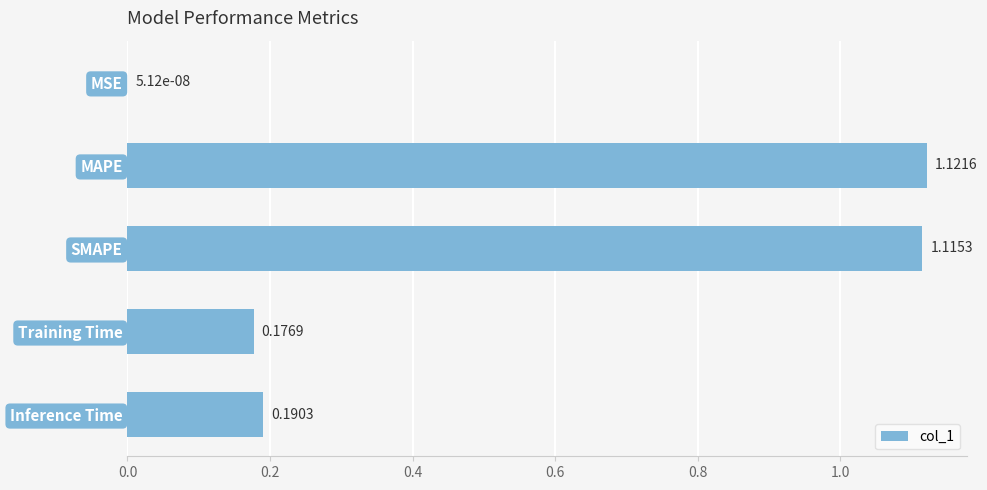

Between SMAPE and MSE, which is larger?

SMAPE